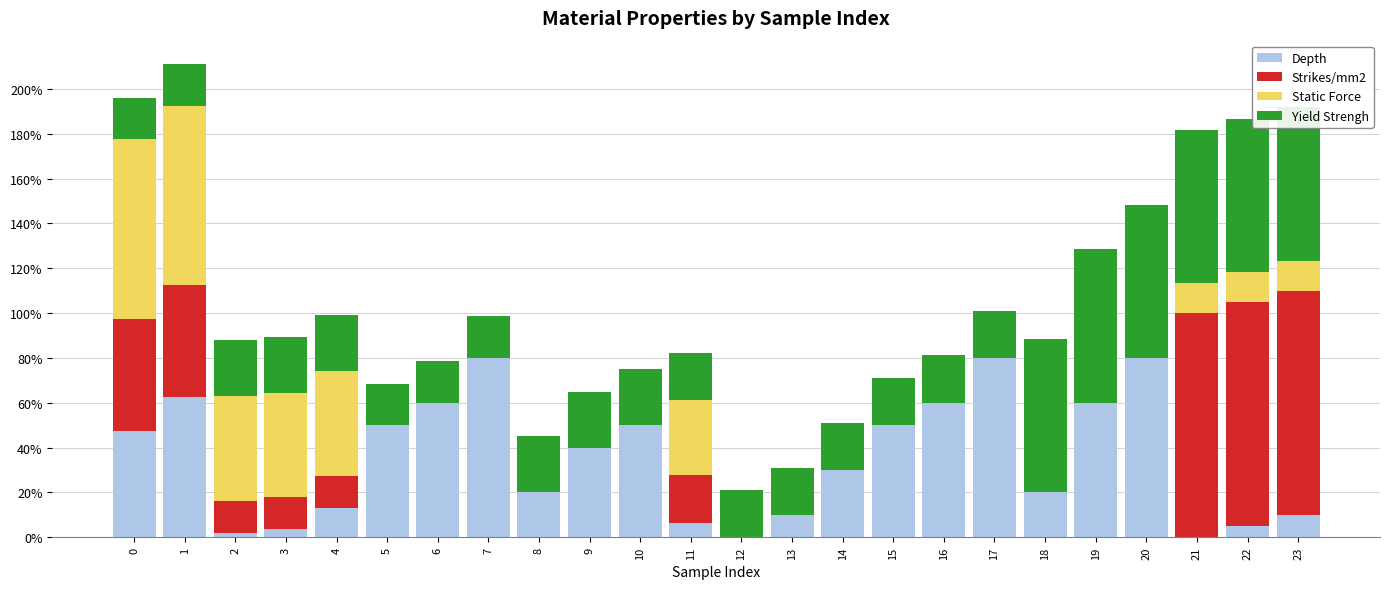

What is the sum of all Yield Strengh values?

8.0